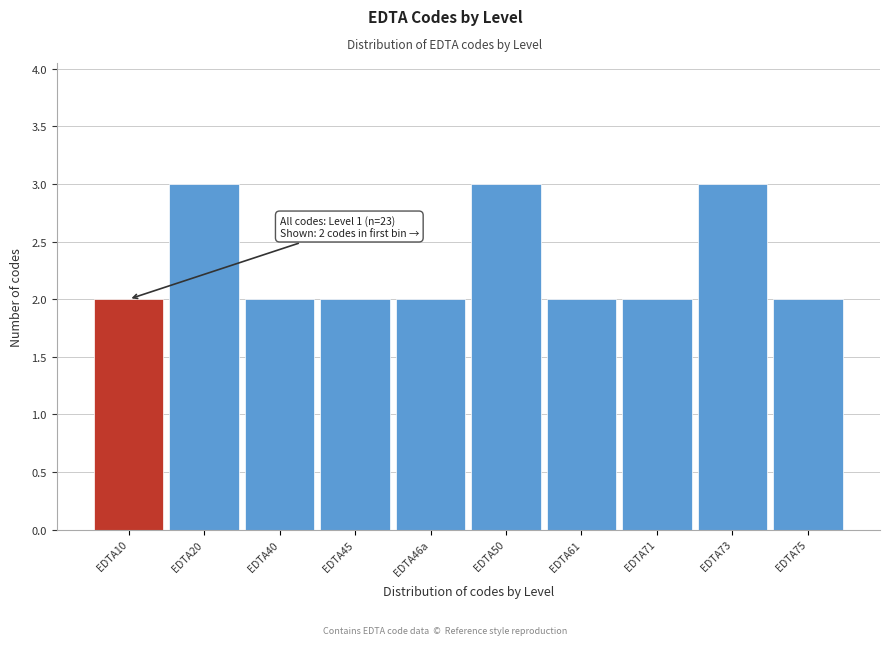

Reading left to right, transcribe all the data shown in this chart.

2	3	2	2	2	3	2	2	3	2